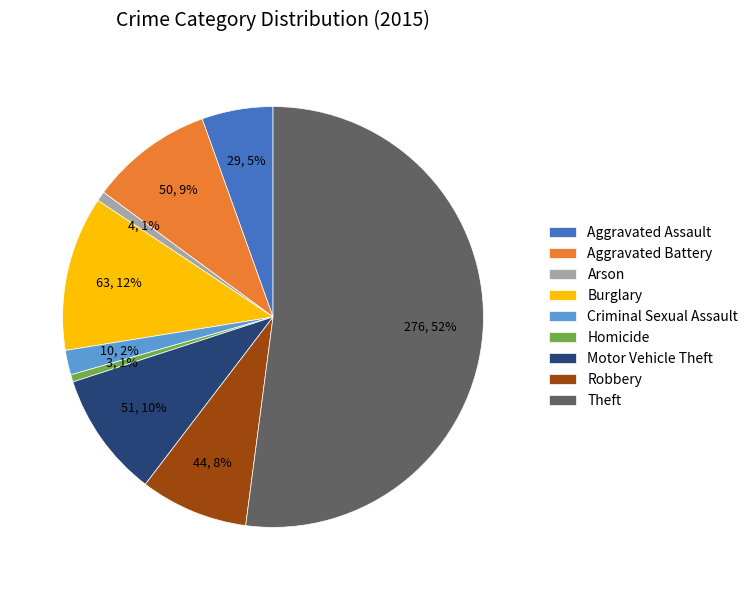

Which has a higher value, Criminal Sexual Assault or Motor Vehicle Theft?

Motor Vehicle Theft